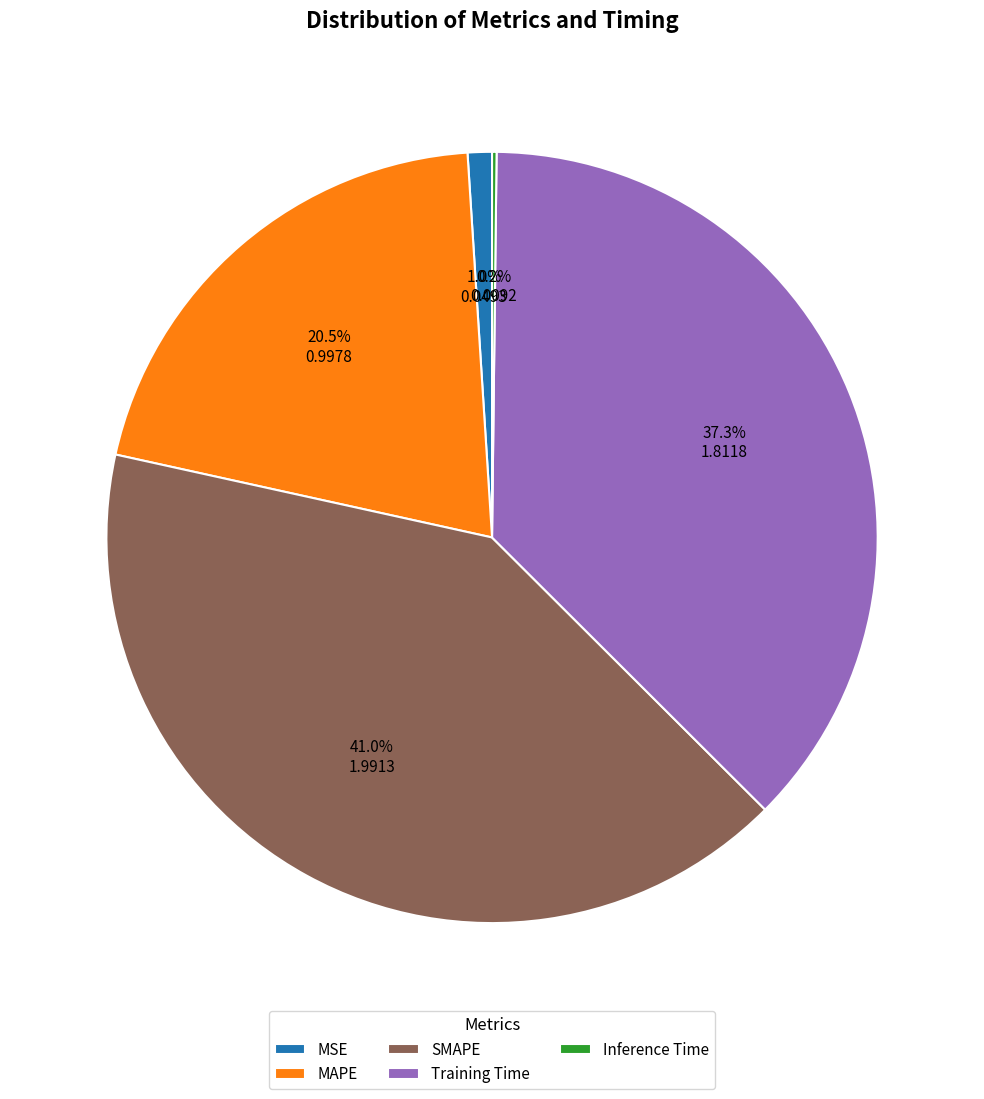

Is the sum of MAPE and Training Time greater than half?

Yes